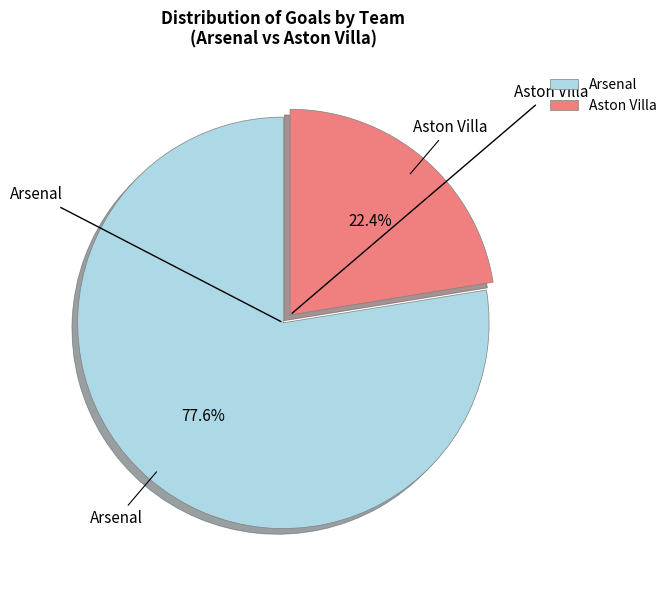

Which has a higher value, Aston Villa or Arsenal?

Arsenal